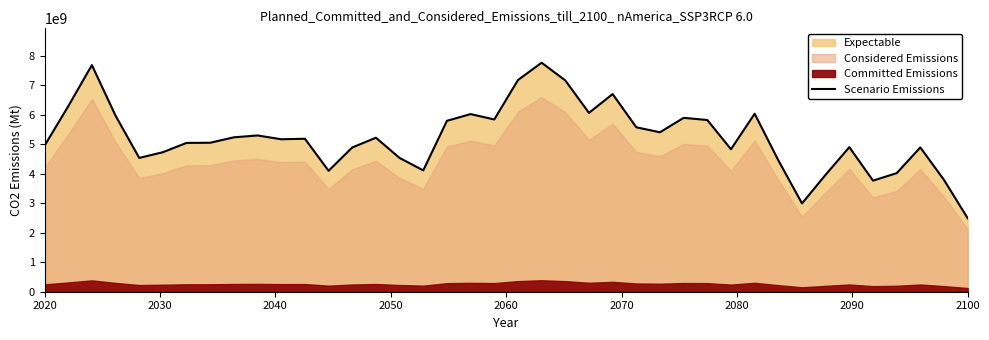

What is the maximum value for Scenario Emissions?

7758240014.8